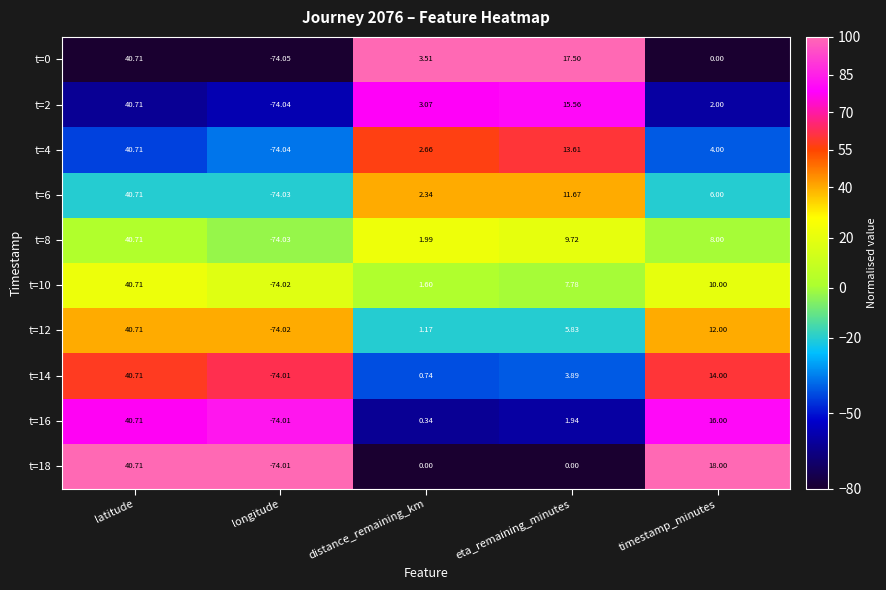

Where does the t=0 series first go above 3?

latitude